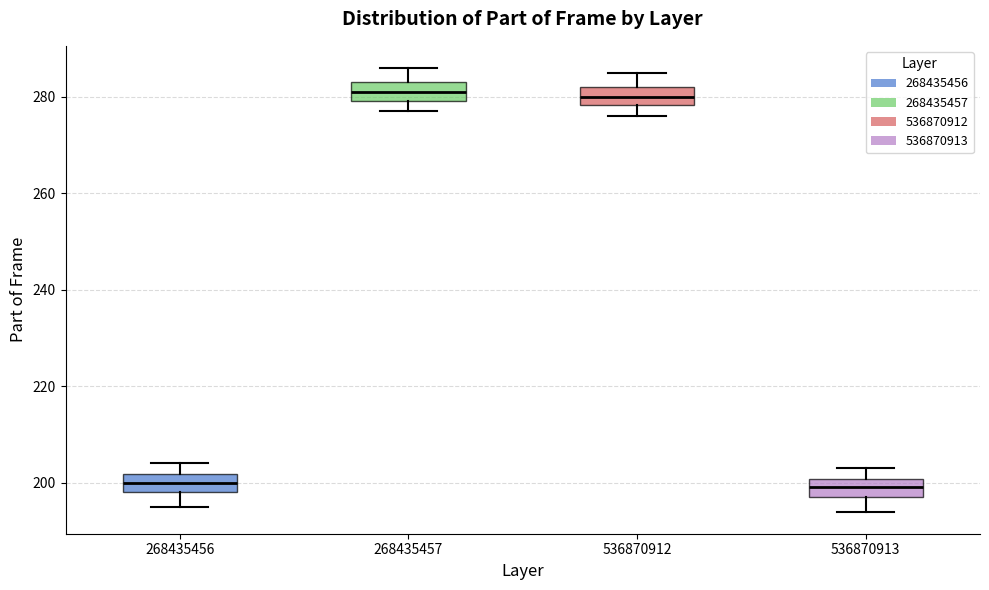

Reading left to right, transcribe this box plot: for each box, give where its median line is, the range the box spans, and where its two whiskers end, as read against the y-axis. The values are not printed on the chart, so give them approximately, as read against the axis.

268435456: median 200, box 198 to 202, whiskers 196 to 204
268435457: median 282, box 280 to 284, whiskers 278 to 286
536870912: median 280, box 278 to 282, whiskers 276 to 286
536870913: median 200 (inside the box), box 198 to 200, whiskers 194 to 204